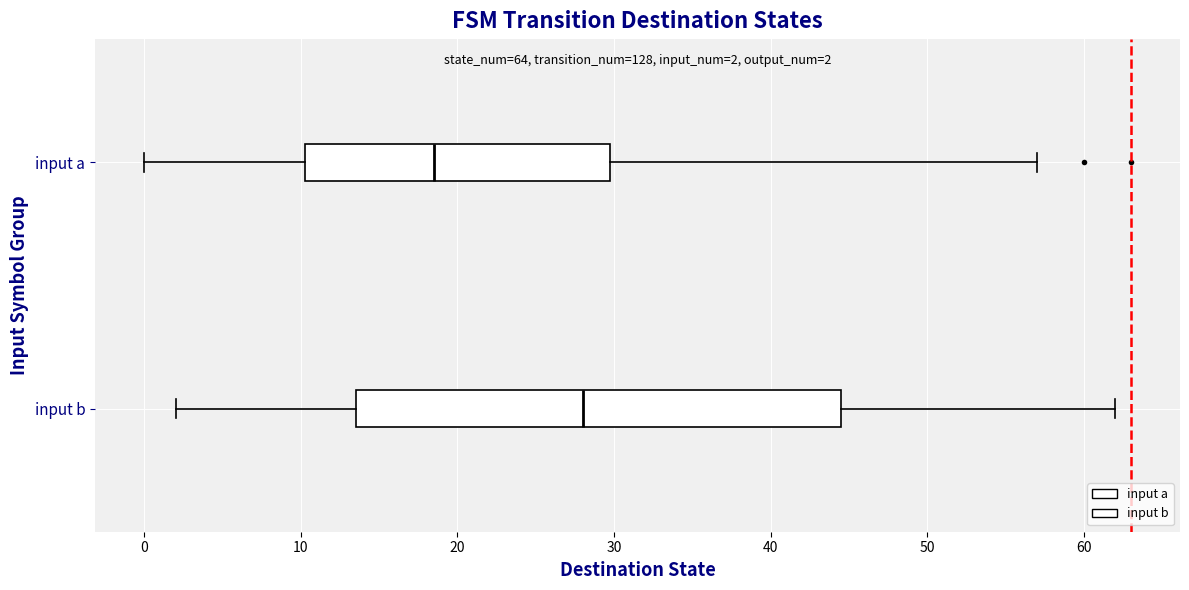

Which box is the widest, from its left edge to its right edge?

input b